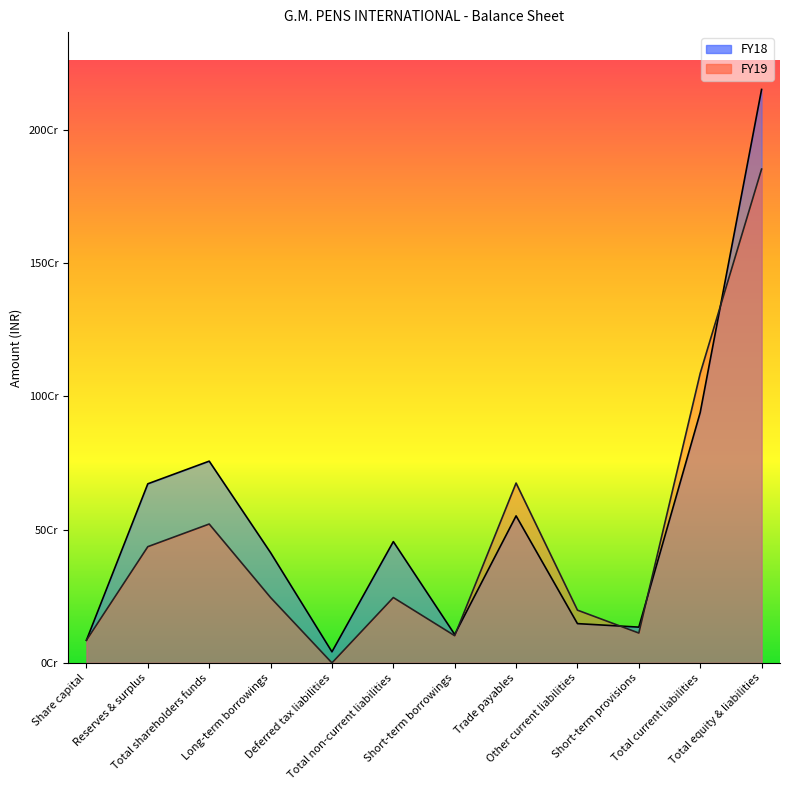

Reading left to right, list all the values displayed in this chart.

FY19: Share capital=85000000	Reserves & surplus=436235647	Total shareholders funds=521235647	Long-term borrowings=245296820	Deferred tax liabilities=0	Total non-current liabilities=245296820	Short-term borrowings=102036054	Trade payables=674985114	Other current liabilities=197987504	Short-term provisions=112002202	Total current liabilities=1087010874	Total equity & liabilities=1853543341
FY18: Share capital=85000000	Reserves & surplus=672215088	Total shareholders funds=757215088	Long-term borrowings=413713816	Deferred tax liabilities=41534550	Total non-current liabilities=455248366	Short-term borrowings=106636149	Trade payables=551770259	Other current liabilities=147396219	Short-term provisions=134231321	Total current liabilities=940033948	Total equity & liabilities=2152497402